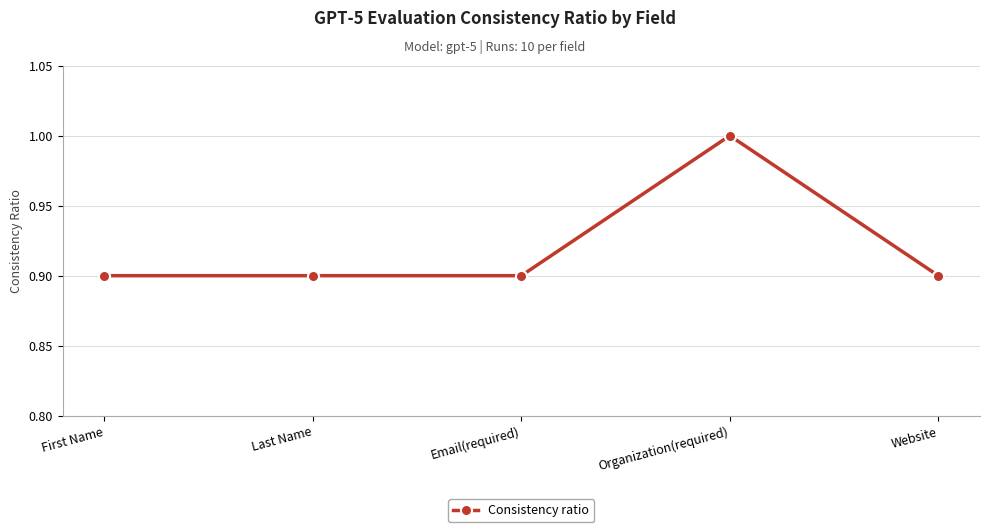

What is the difference between the maximum and minimum values?

0.1